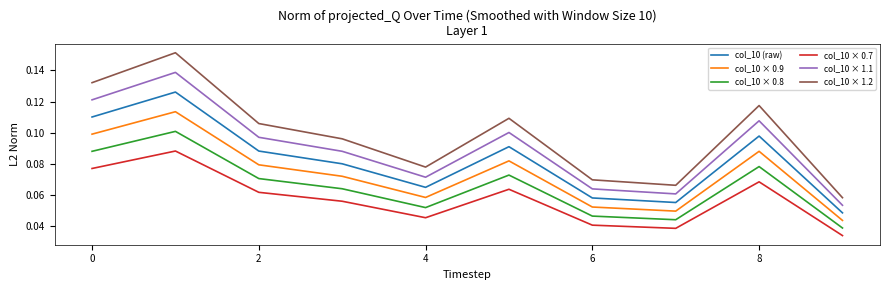

How many lines are shown in the chart?

6